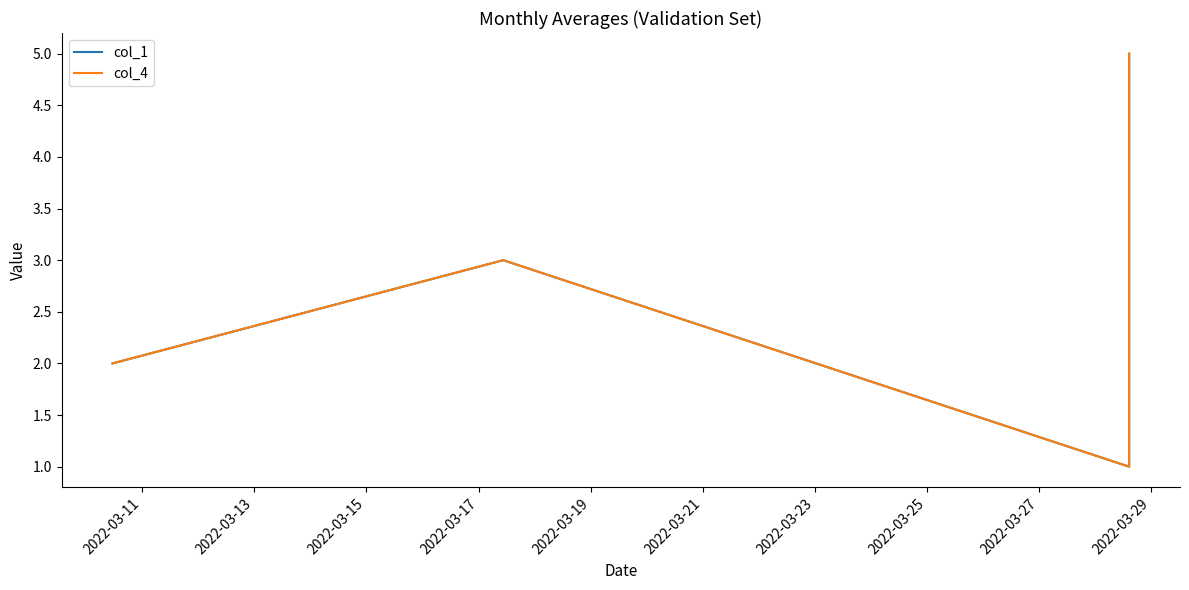

Does the chart display data point markers on the line(s)?

No